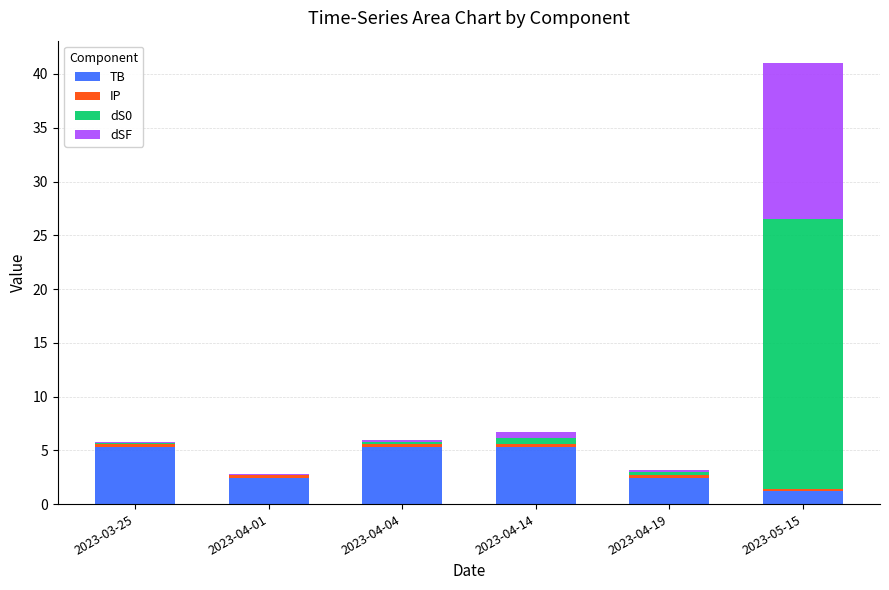

What is the sum of all TB values?

22.1